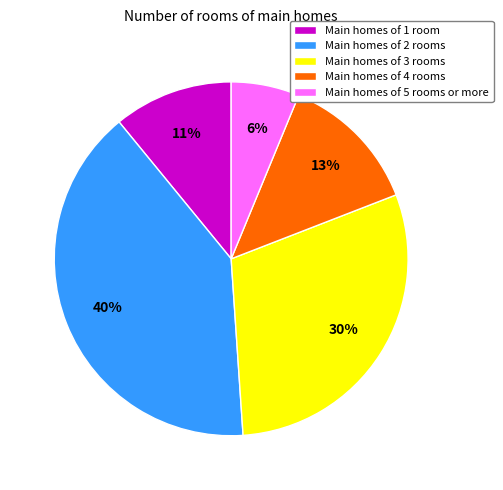

The Main homes of 1 room slice represents 21% of the pie. True or false?

False